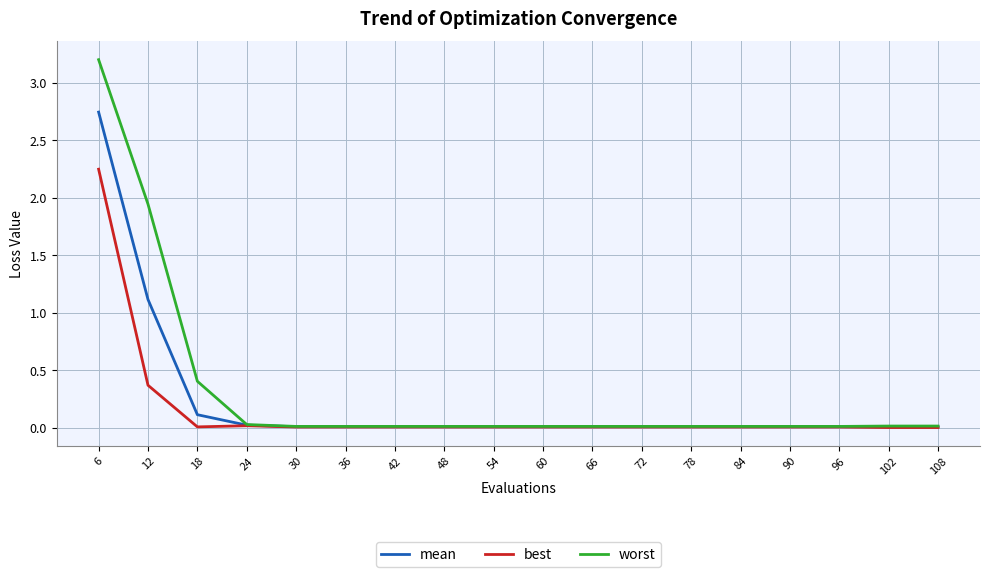

How many categories are shown in the chart?

18